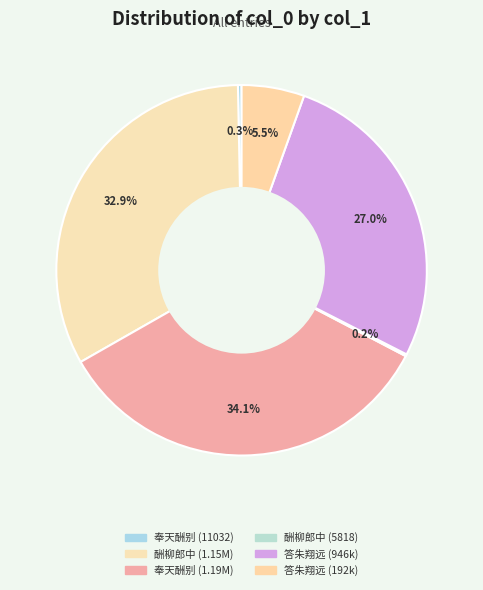

Which slice is the largest?

奉天酬别郑谏议云逵卢拾遗景亮见别之作 (1193232)